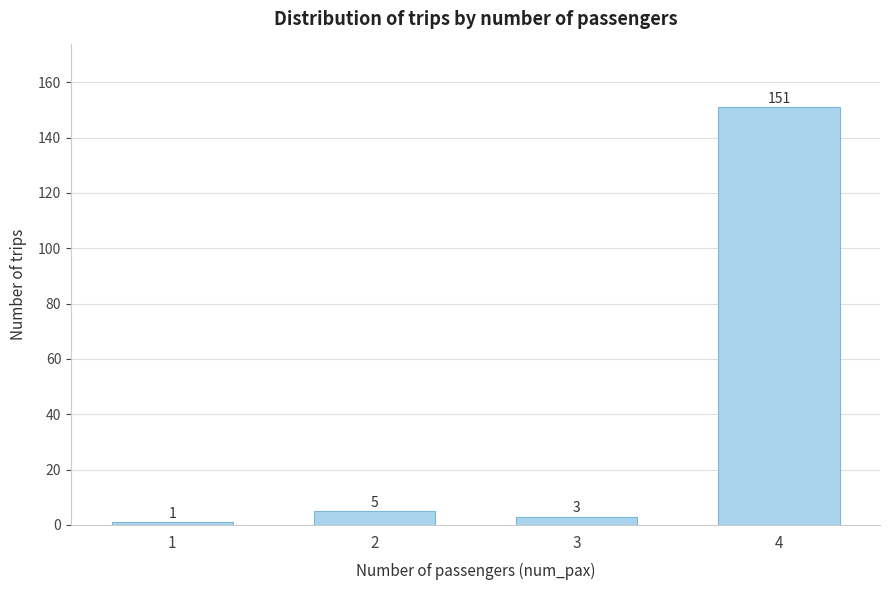

Reading left to right, what are all the values shown in this chart?

1=1	2=5	3=3	4=151